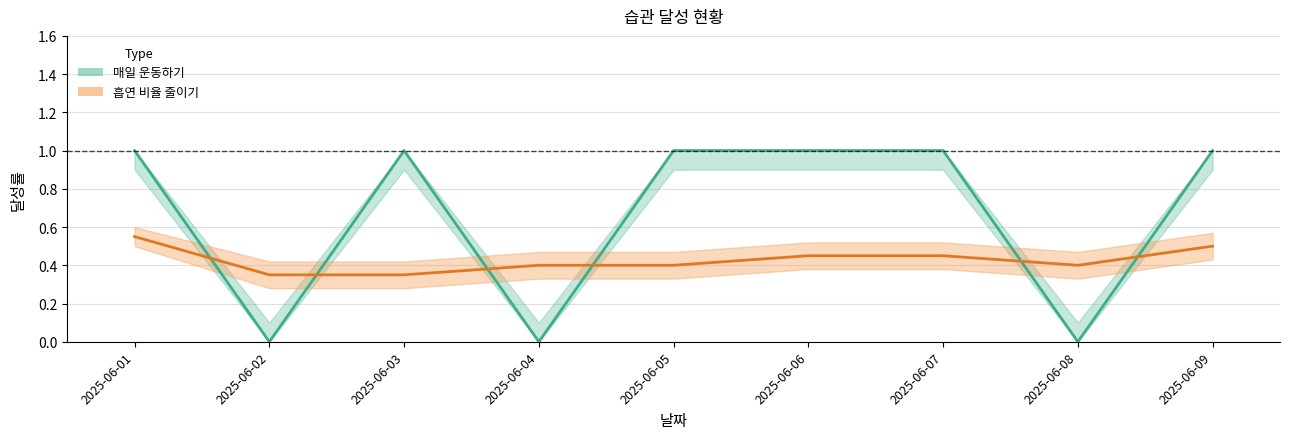

Does the chart have visible grid lines?

Yes